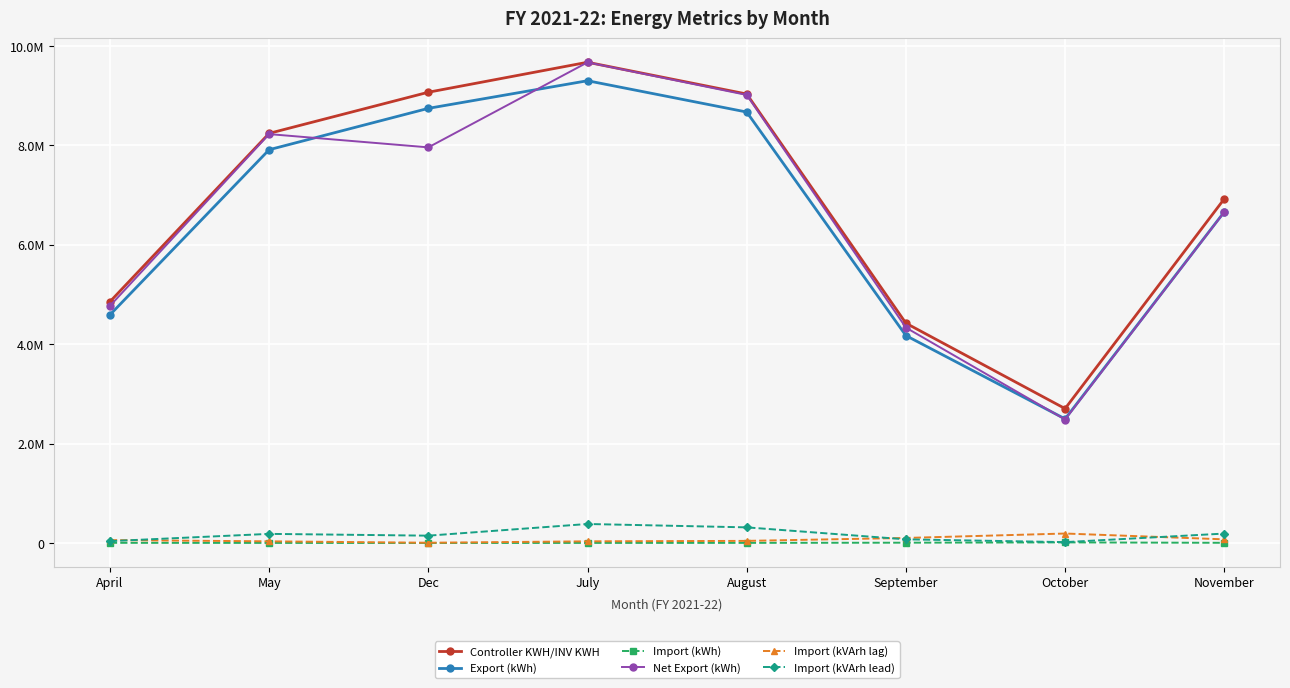

Where is the first local maximum for Import (kWh)?

October